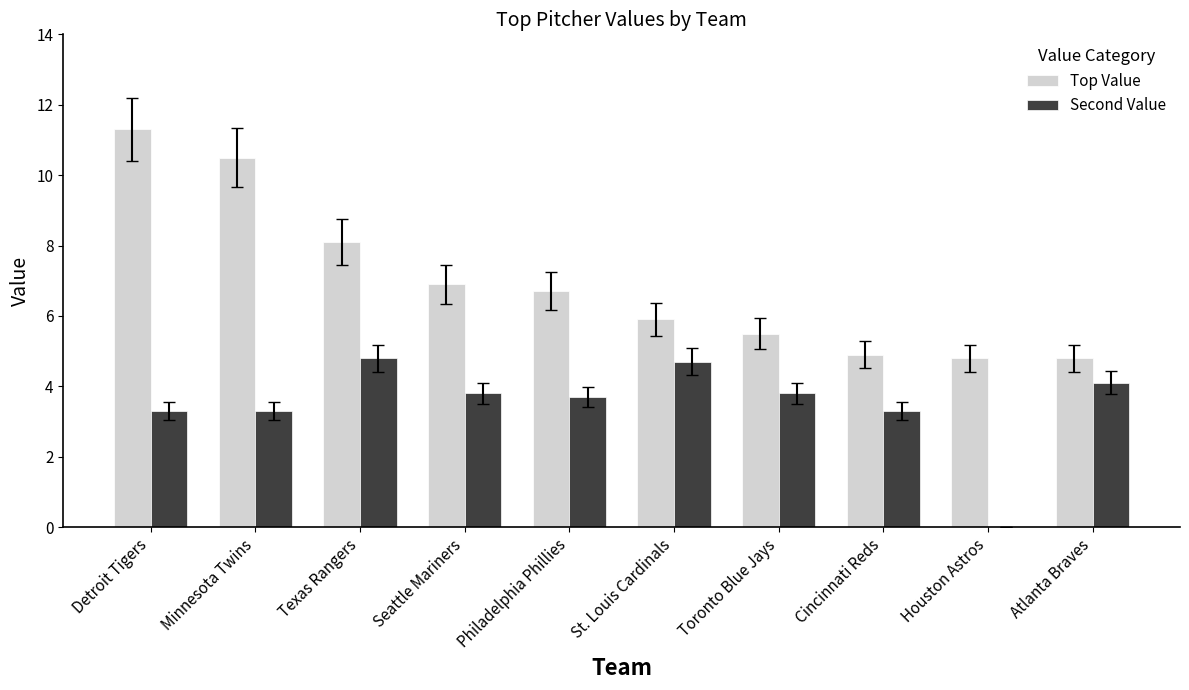

What value does the Second Value series have at Philadelphia Phillies?

3.7